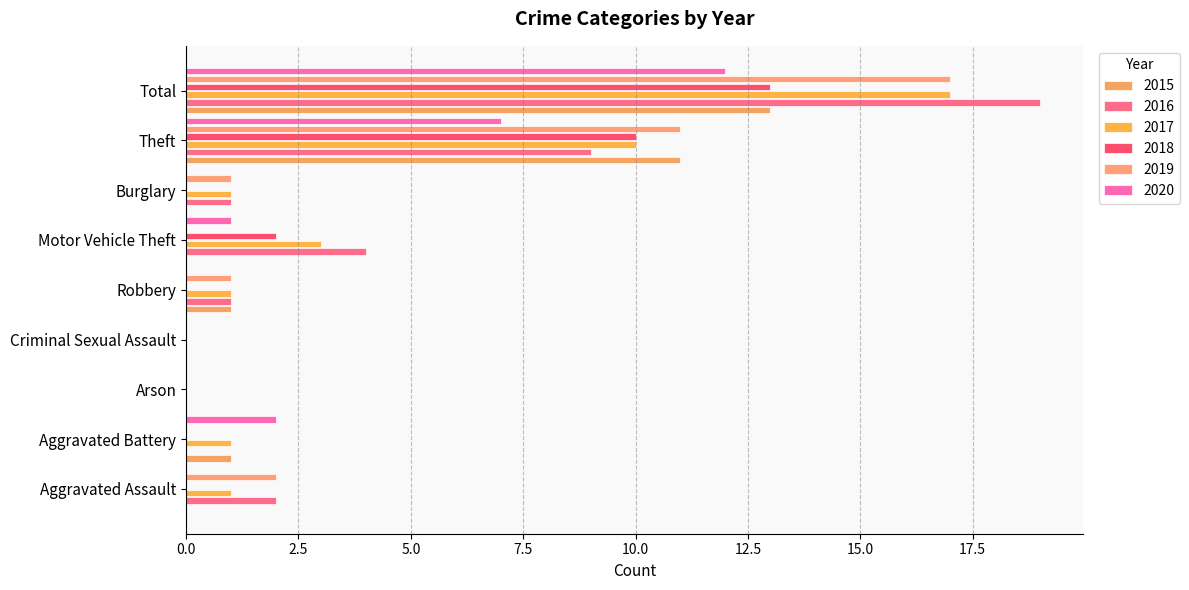

At which label does 2018 reach its peak?

Total